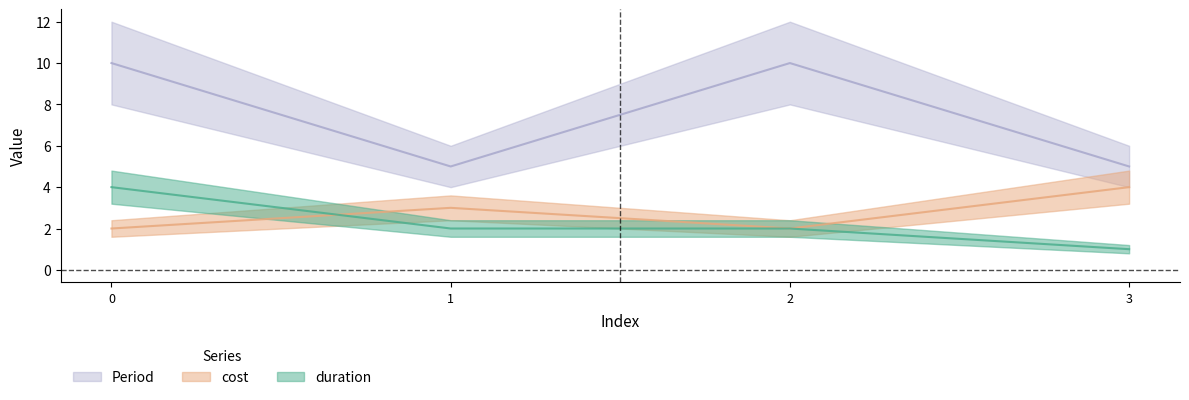

What is the value of the cost point at the 1st from the left?

2